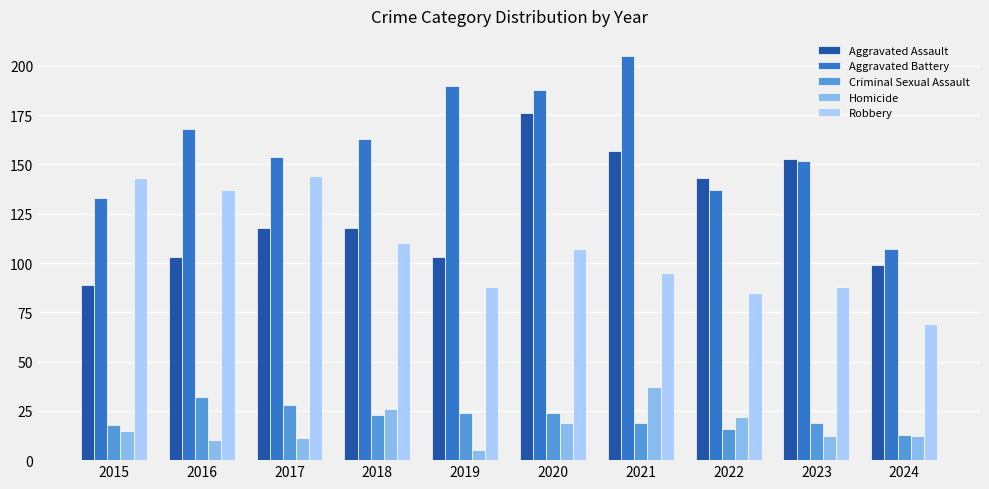

What is the spread (max minus min) of values at 2020?

169